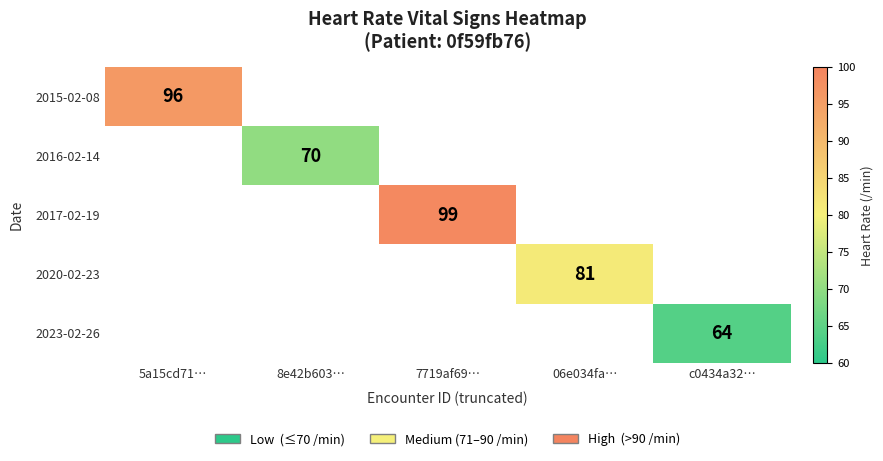

At how many categories does at least one series exceed 97?

1